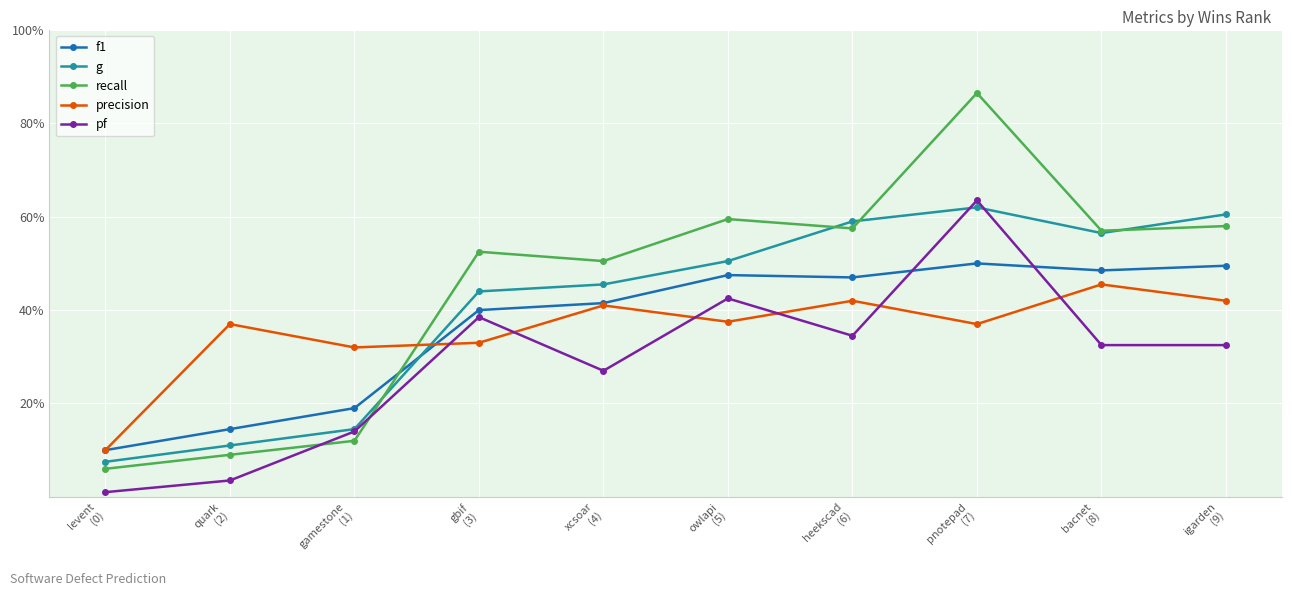

After their last crossing, which series has the higher values: precision or pf?

precision